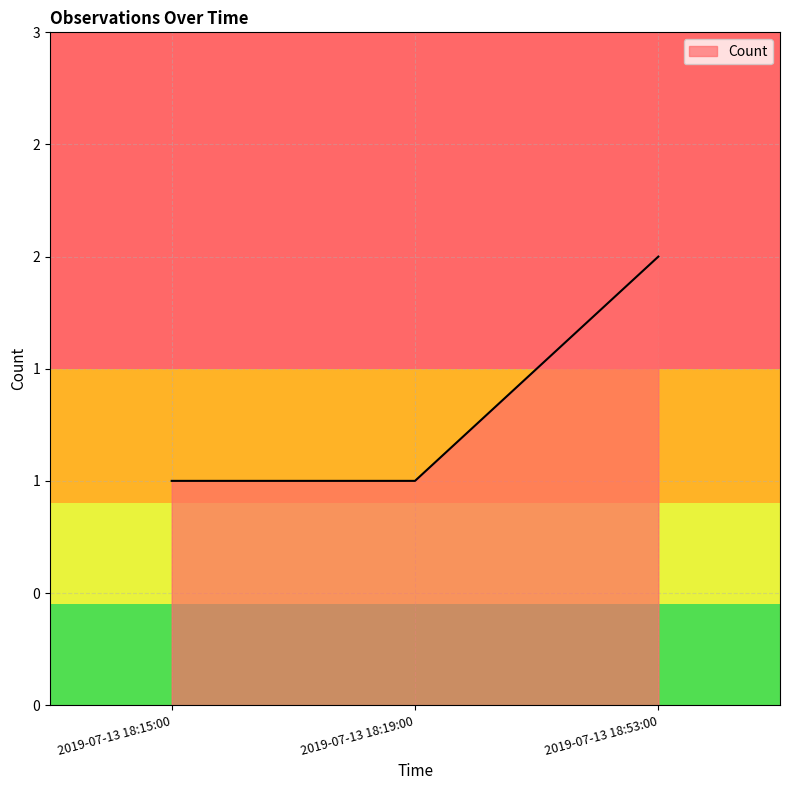

What is the change in value from 2019-07-13 18:19:00 to 2019-07-13 18:53:00?

+1